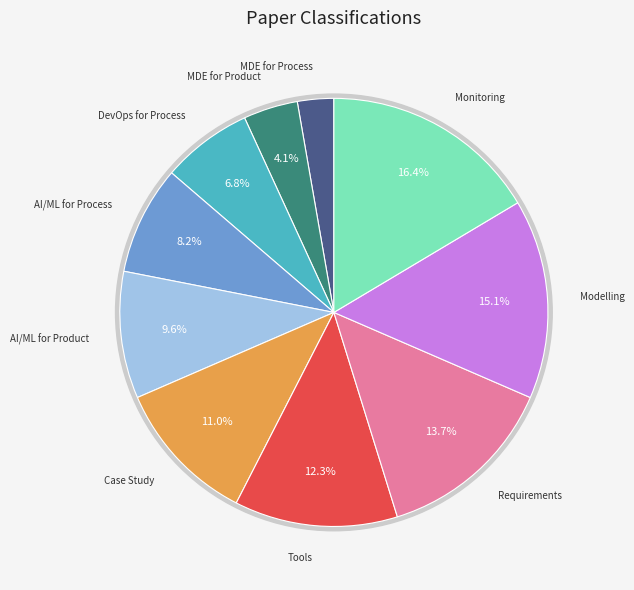

To the nearest percent, what is the difference between the largest and smallest slice percentages?

14%